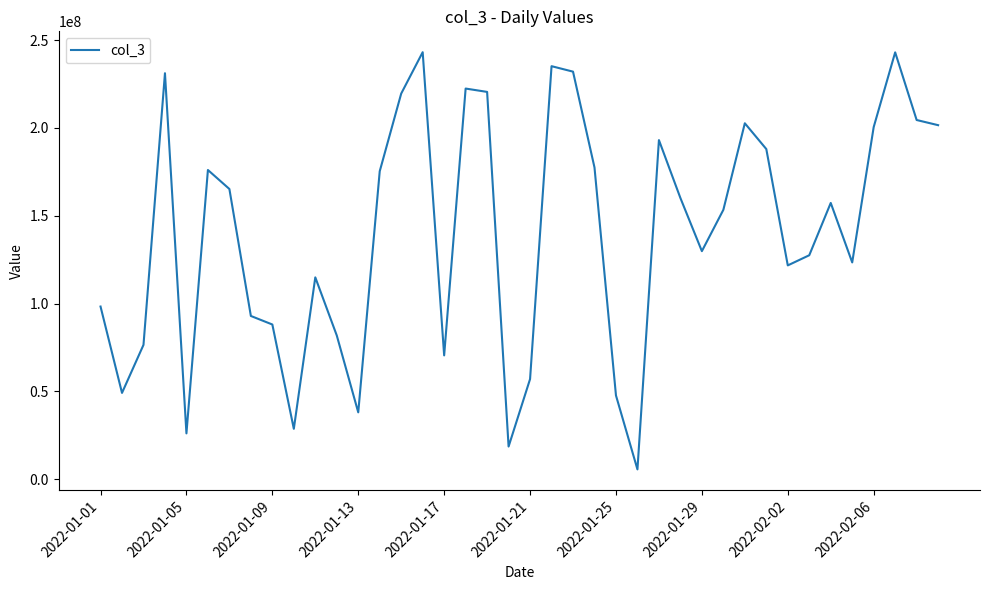

What is the smallest value displayed?

5579816